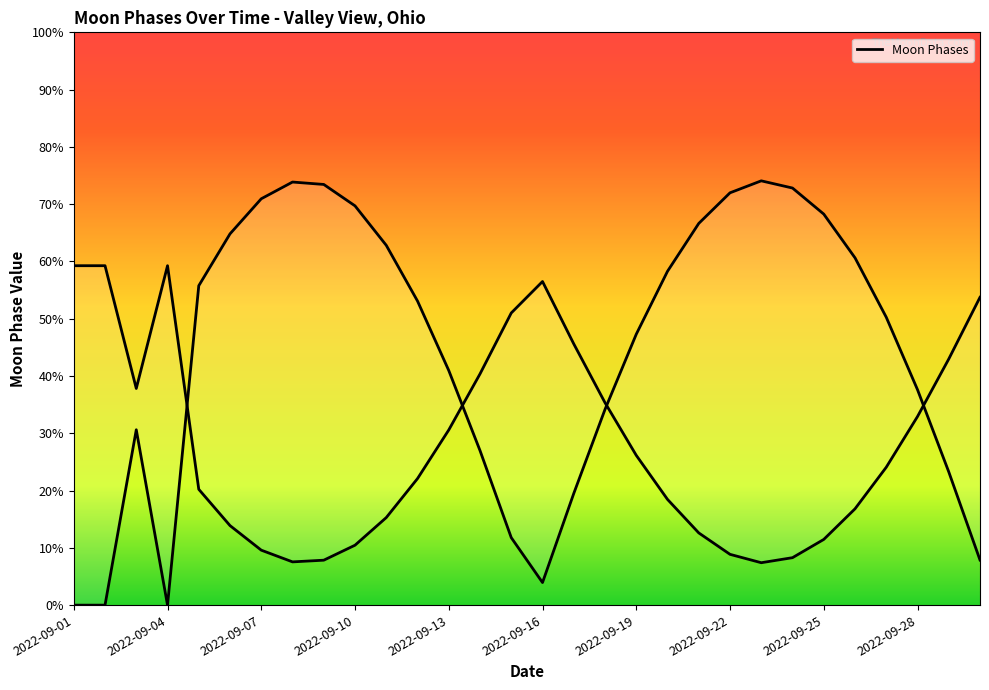

What is the ratio of the value at 22 to the value at 2022-09-07?

2.4